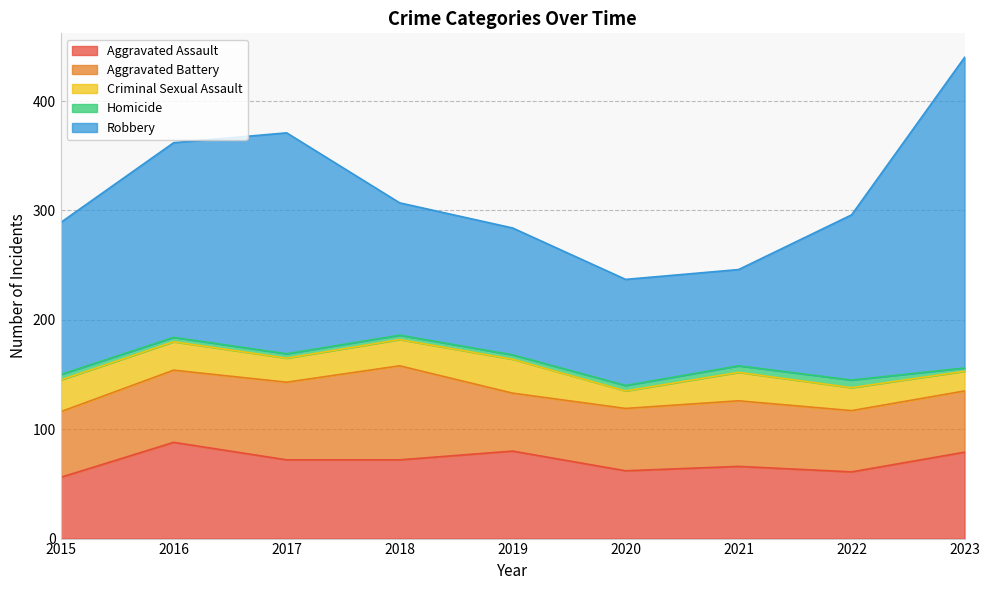

Reading left to right, what are all the values shown in this chart?

Aggravated Assault: 56	88	72	72	80	62	66	61	79
Aggravated Battery: 60	66	71	86	53	57	60	56	56
Criminal Sexual Assault: 29	26	22	24	31	16	26	21	18
Homicide: 5	4	4	4	4	5	6	7	3
Robbery: 139	178	202	121	116	97	88	151	284